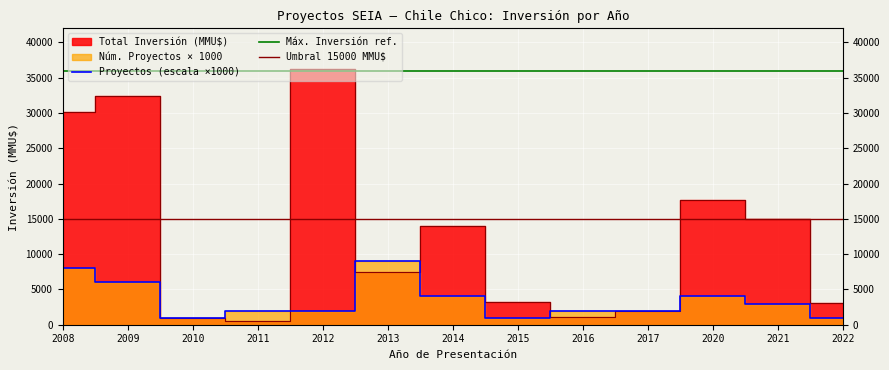

Is it true that Número de Proyectos equals 2000 at 2011?

True